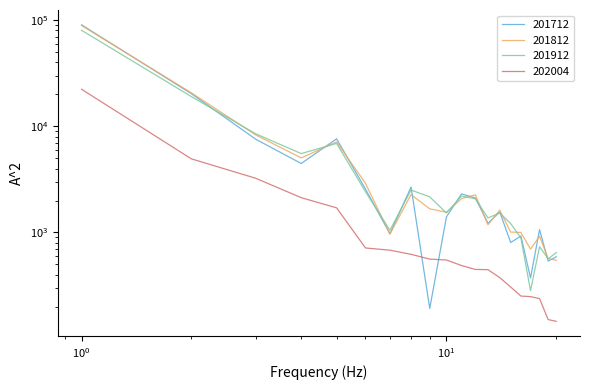

How many intersections are there between 201712 and 201812?

12